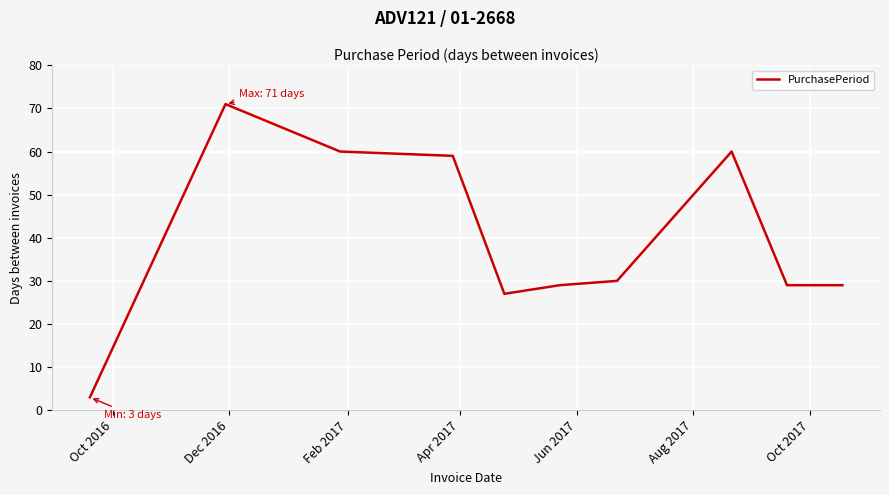

What is the maximum value shown in the chart?

71